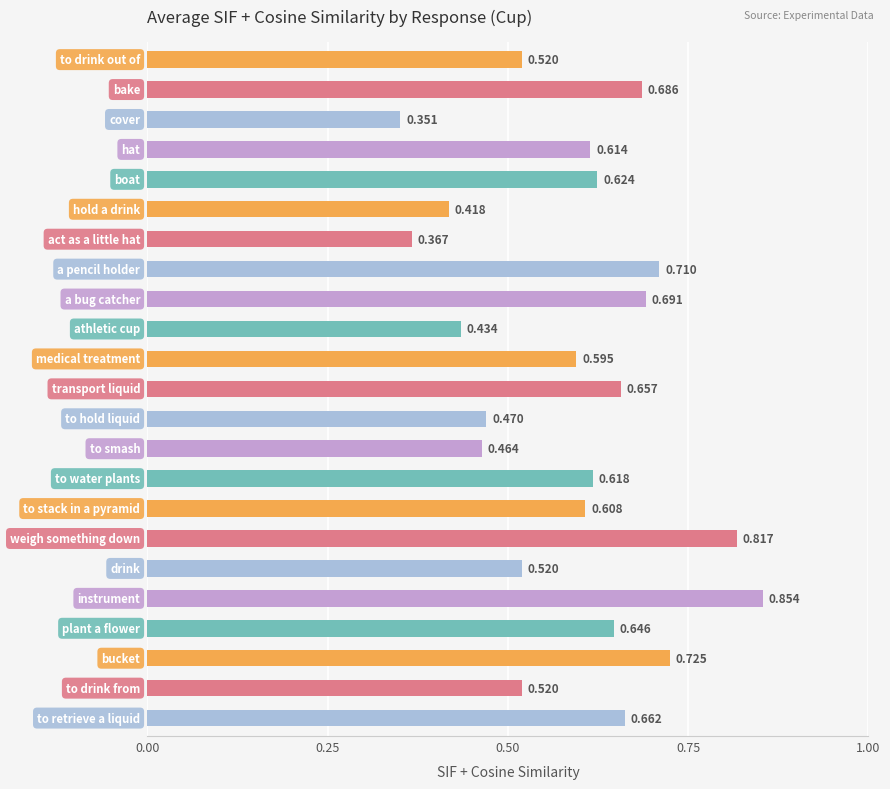

What is the sum of all values?

13.6